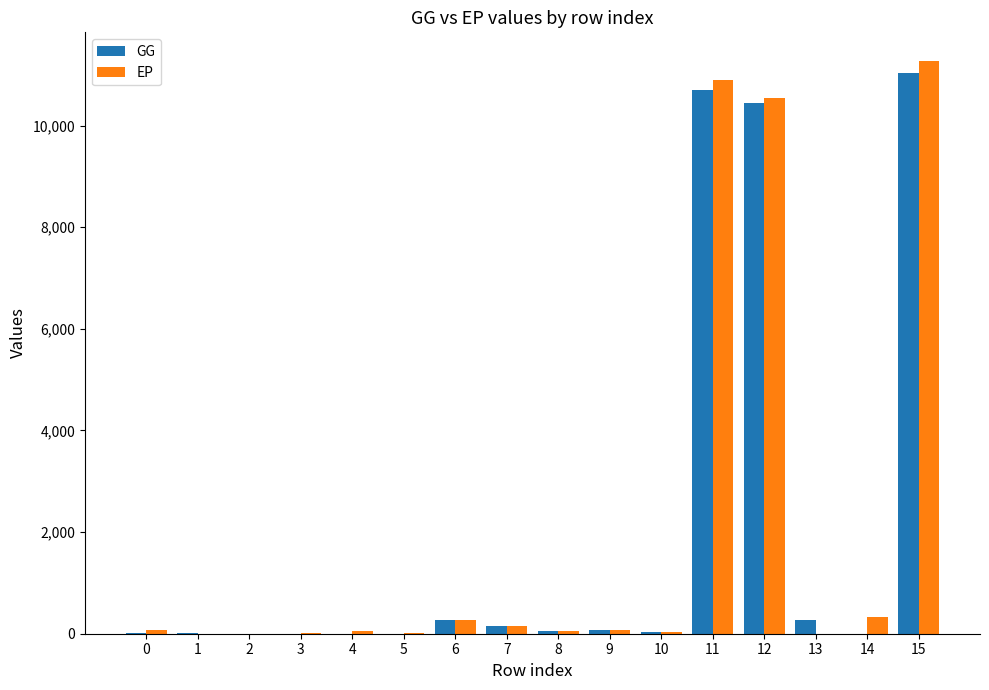

What is the maximum value for EP?

11270.4